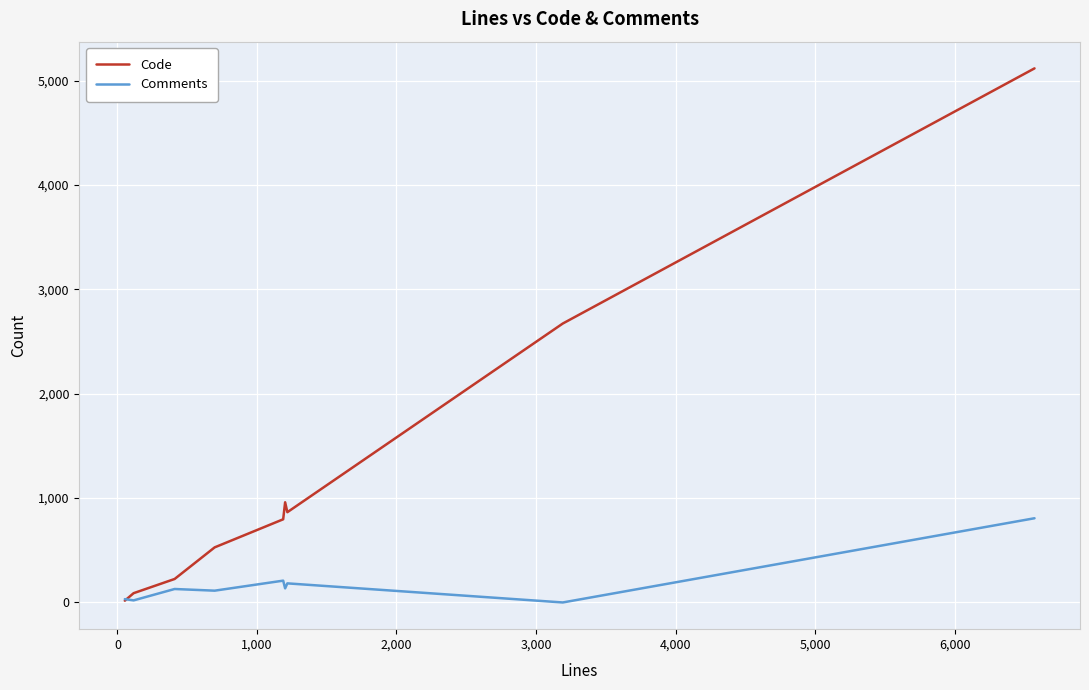

Which series has the largest range (max minus min)?

Code